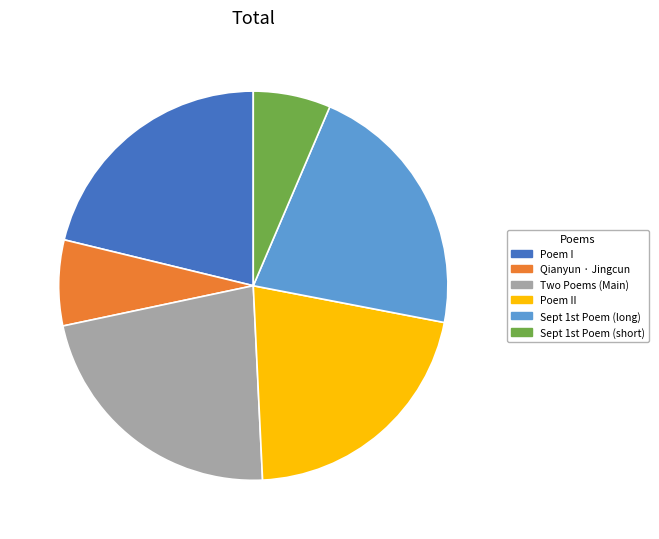

Is there any slice that represents more than half of the pie?

No